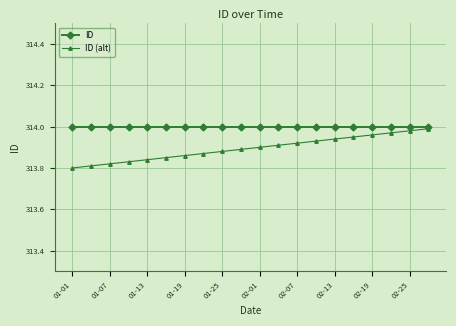

What is the difference between the maximum and minimum values in the ID (alt) series?

0.2